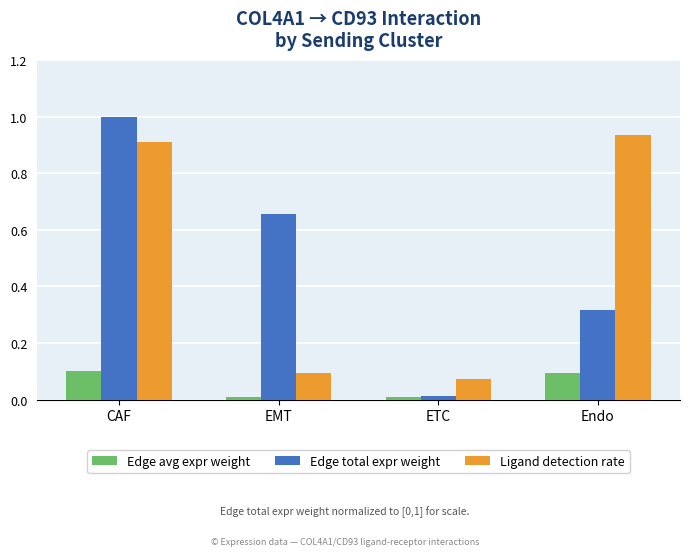

What is the total value across all series at Endo?

1.3